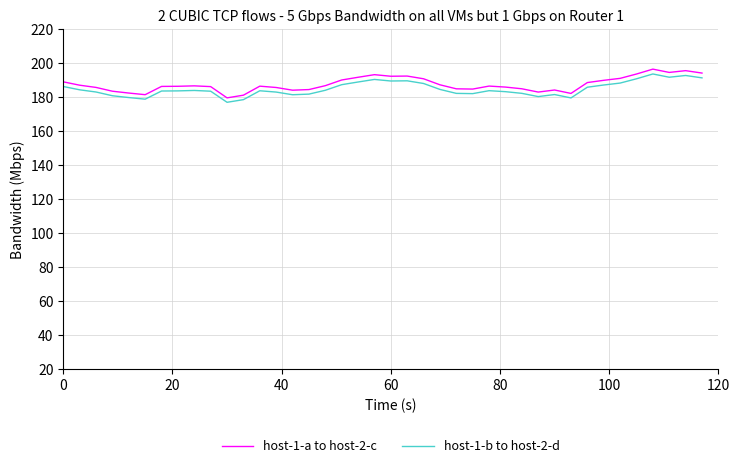

What is the greatest value displayed?

196.4